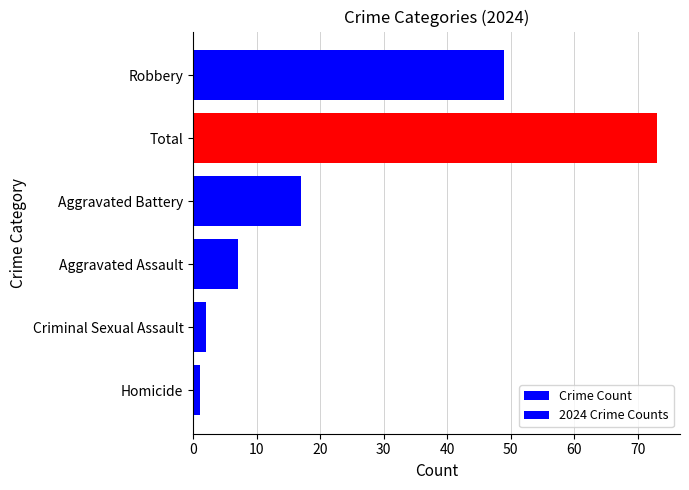

Which series has the largest total across all categories?

Crime Count